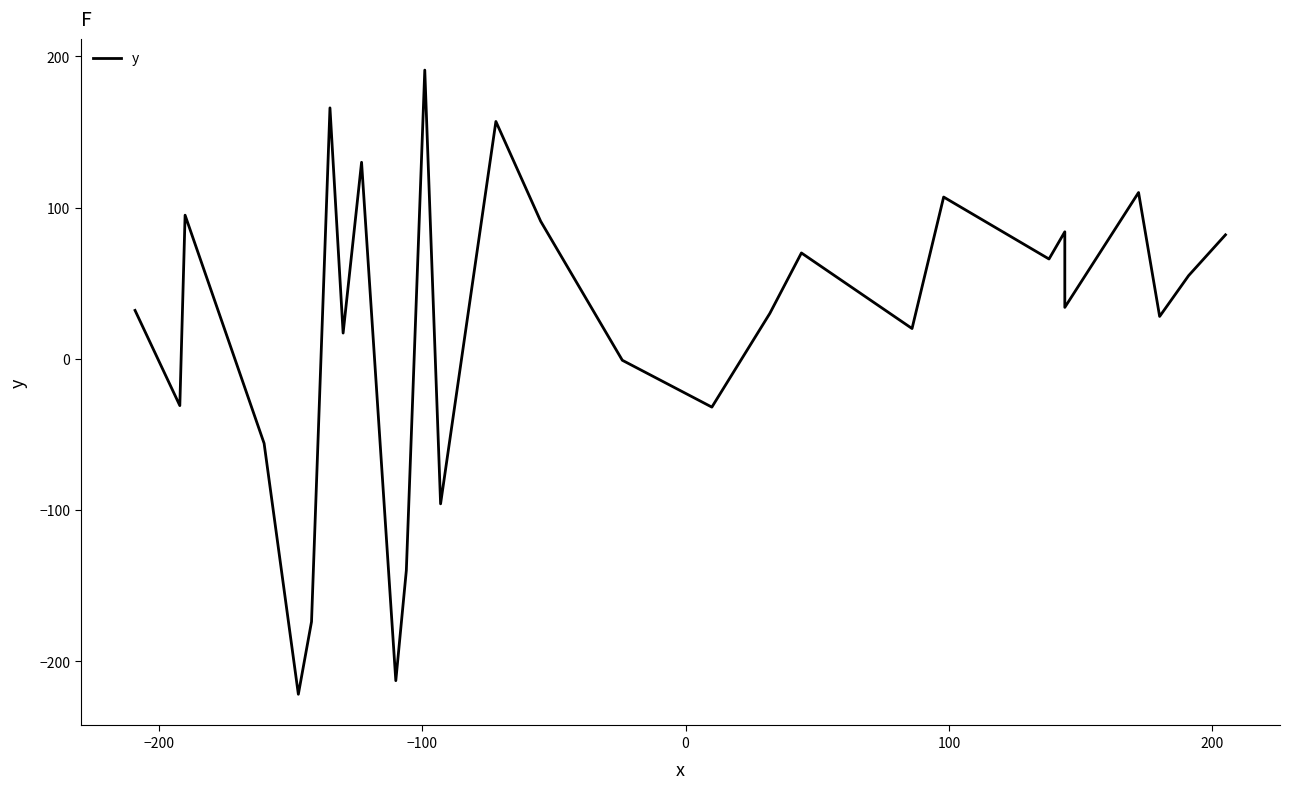

What is the average value?

21